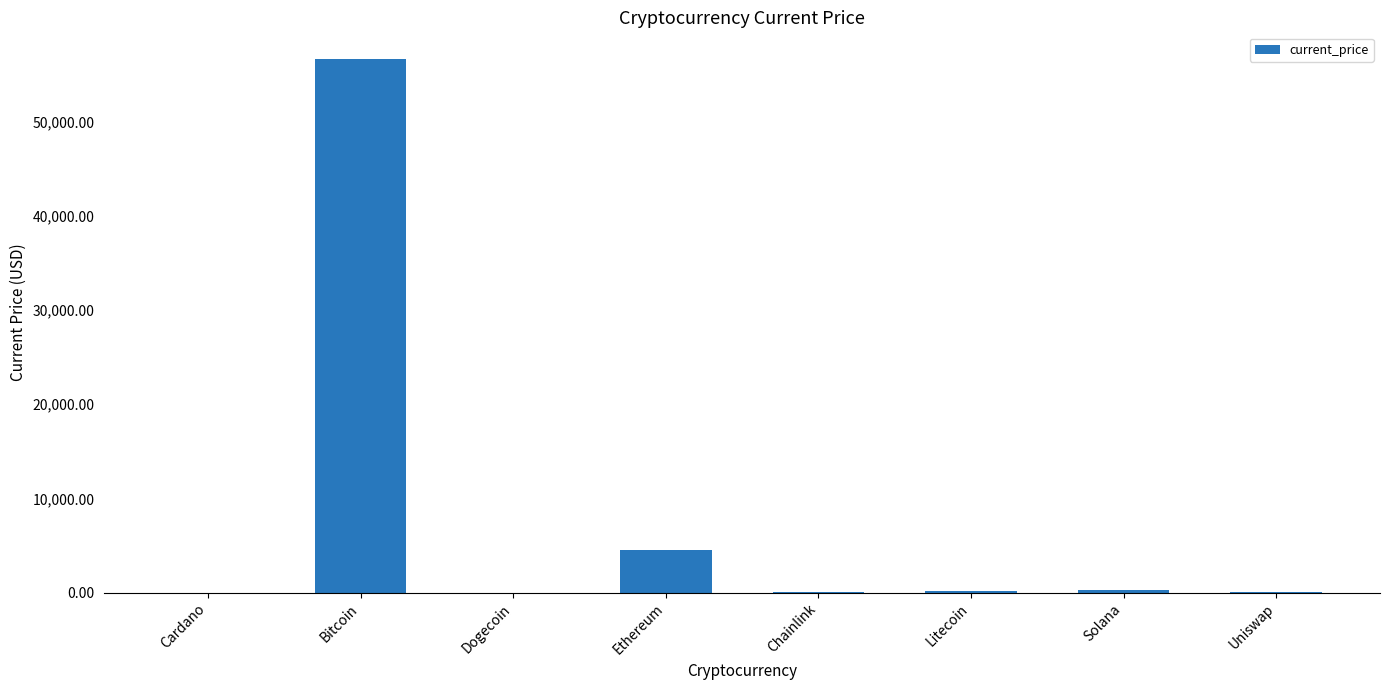

Between Bitcoin and Uniswap, which is larger?

Bitcoin